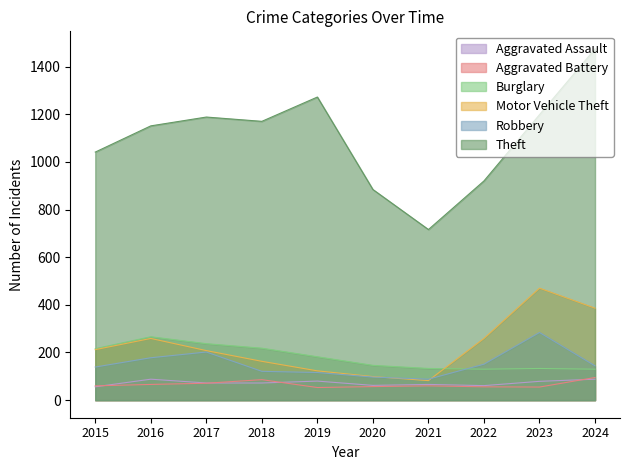

What is the minimum value for Robbery?

88